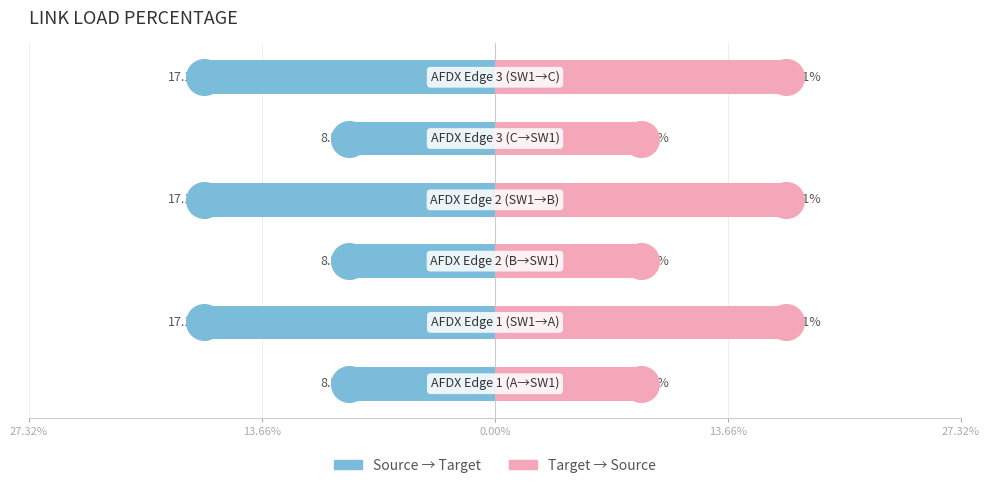

Which series has the largest total across all categories?

Load % (Target→Source)